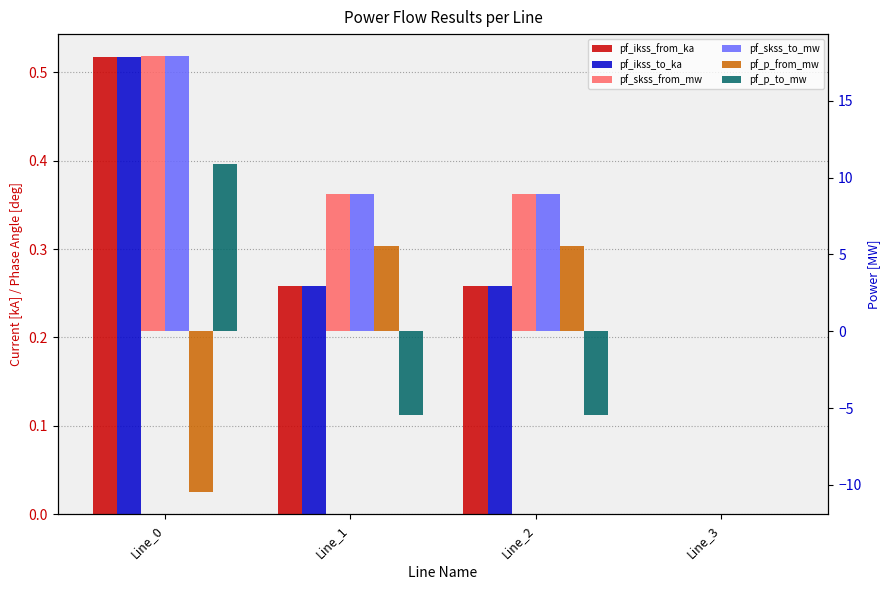

What is the difference between the highest and lowest values at Line_1?

14.4